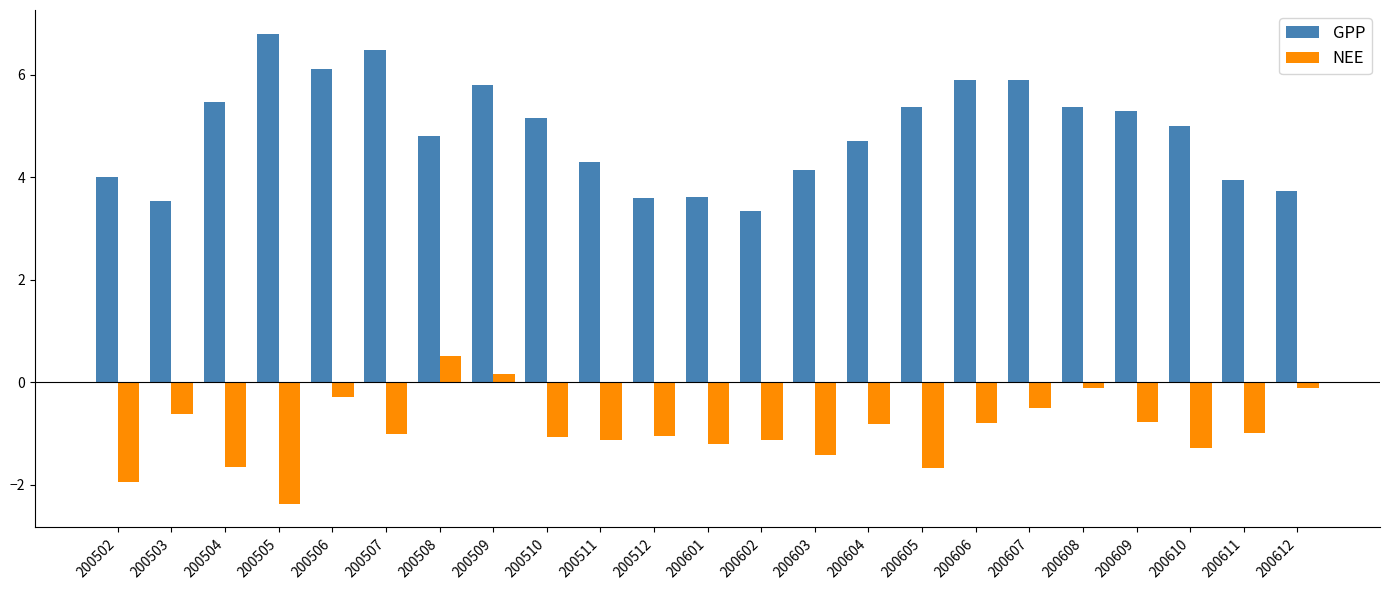

How many groups of bars are there?

23